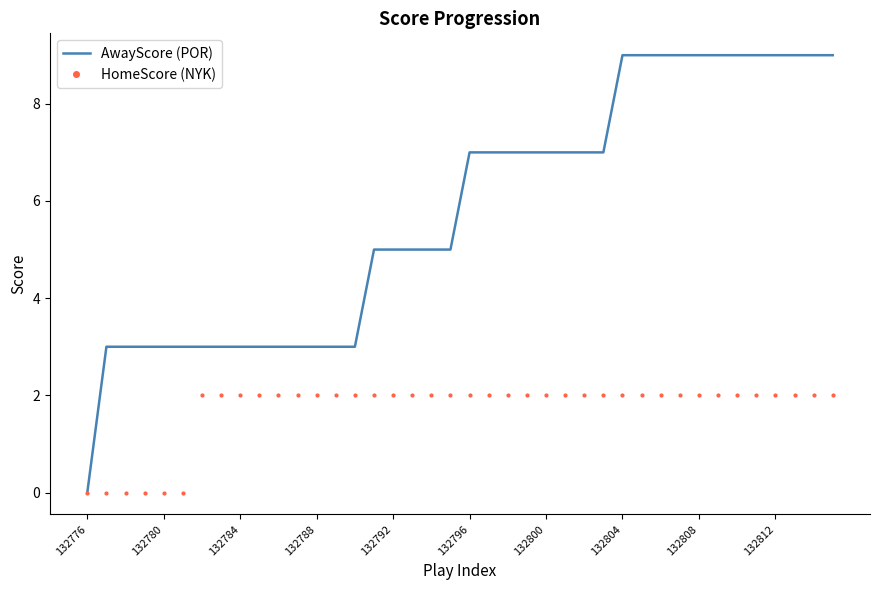

Which series has the largest total across all categories?

AwayScore (POR)